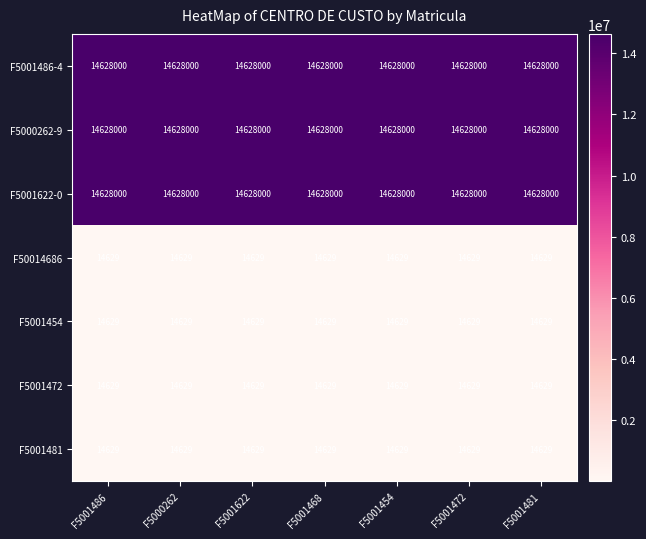

At how many categories does at least one series exceed 5199136?

7